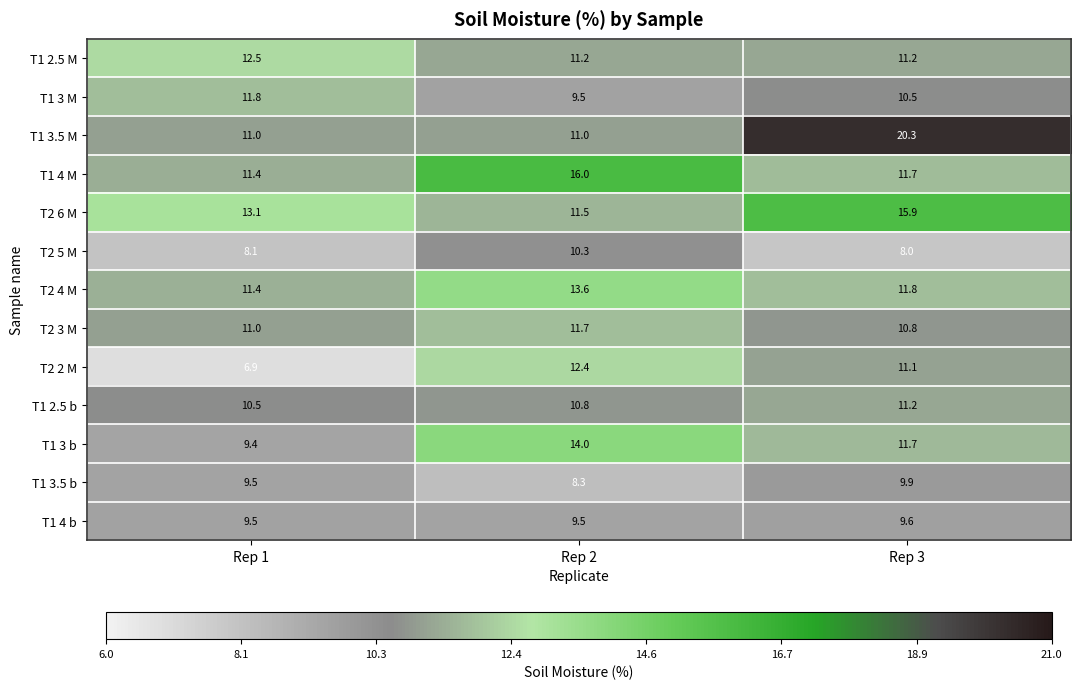

What is the sum of the T1 3.5 b values at Rep 1 and Rep 2?

17.8